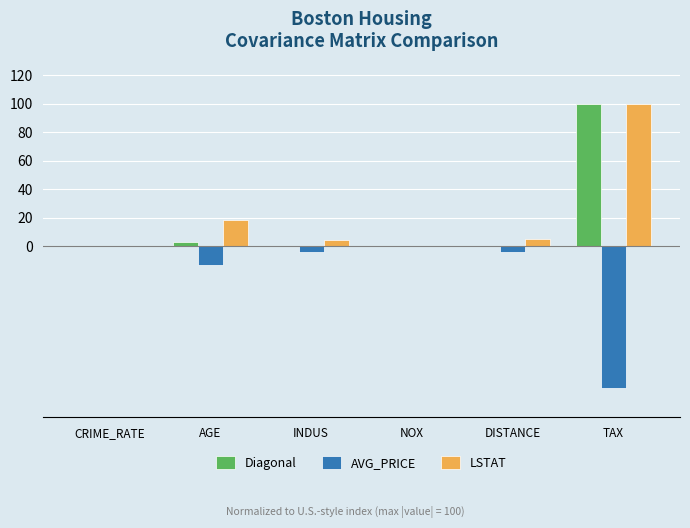

What is the sum of all AVG_PRICE values?

-121.8